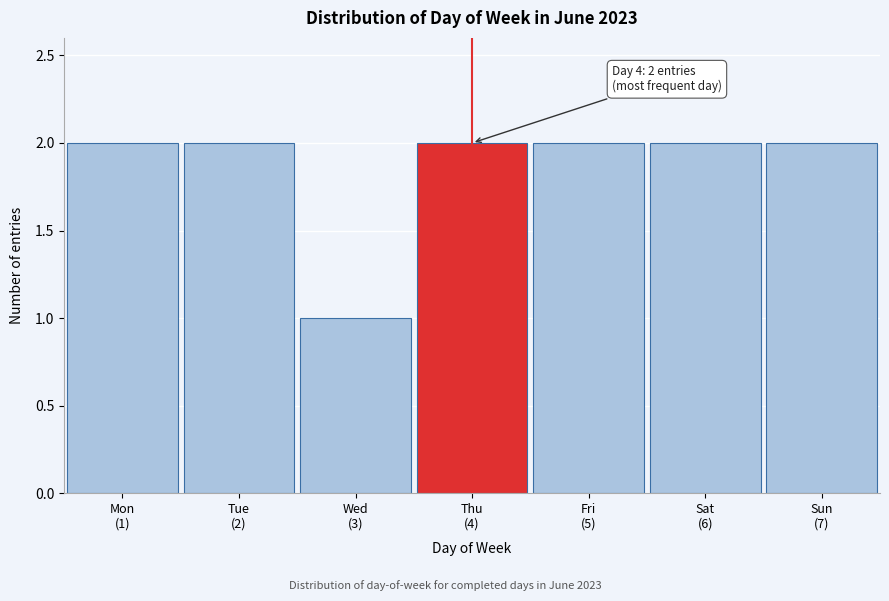

Reading left to right, what are all the values shown in this chart?

2	2	1	2	2	2	2